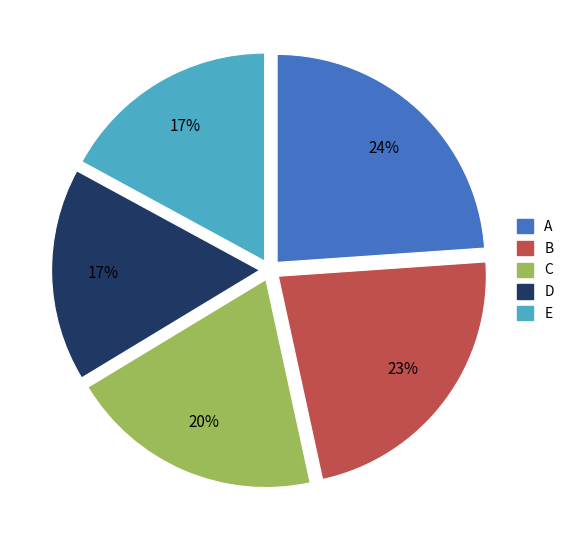

To the nearest percent, what is the average slice percentage?

20%